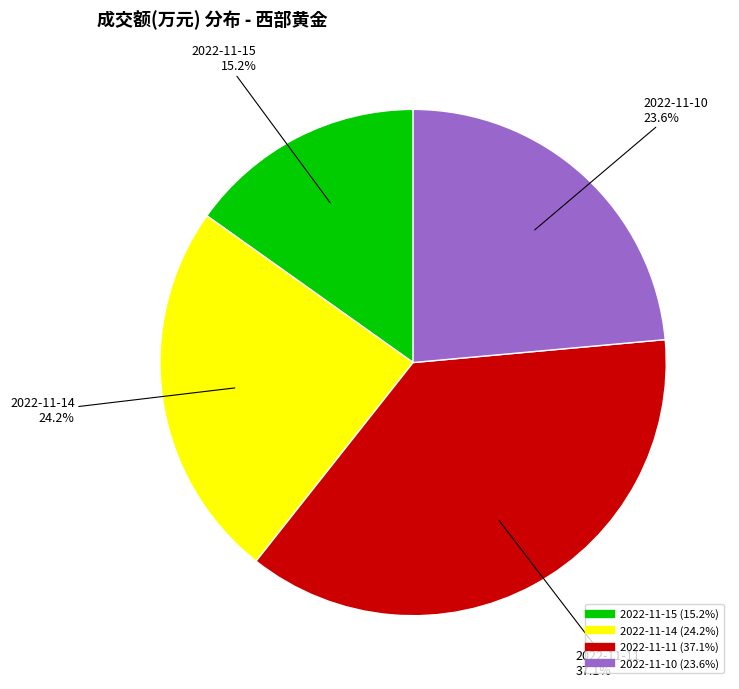

Rank the categories by value from lowest to highest.

2022-11-15, 2022-11-10, 2022-11-14, 2022-11-11